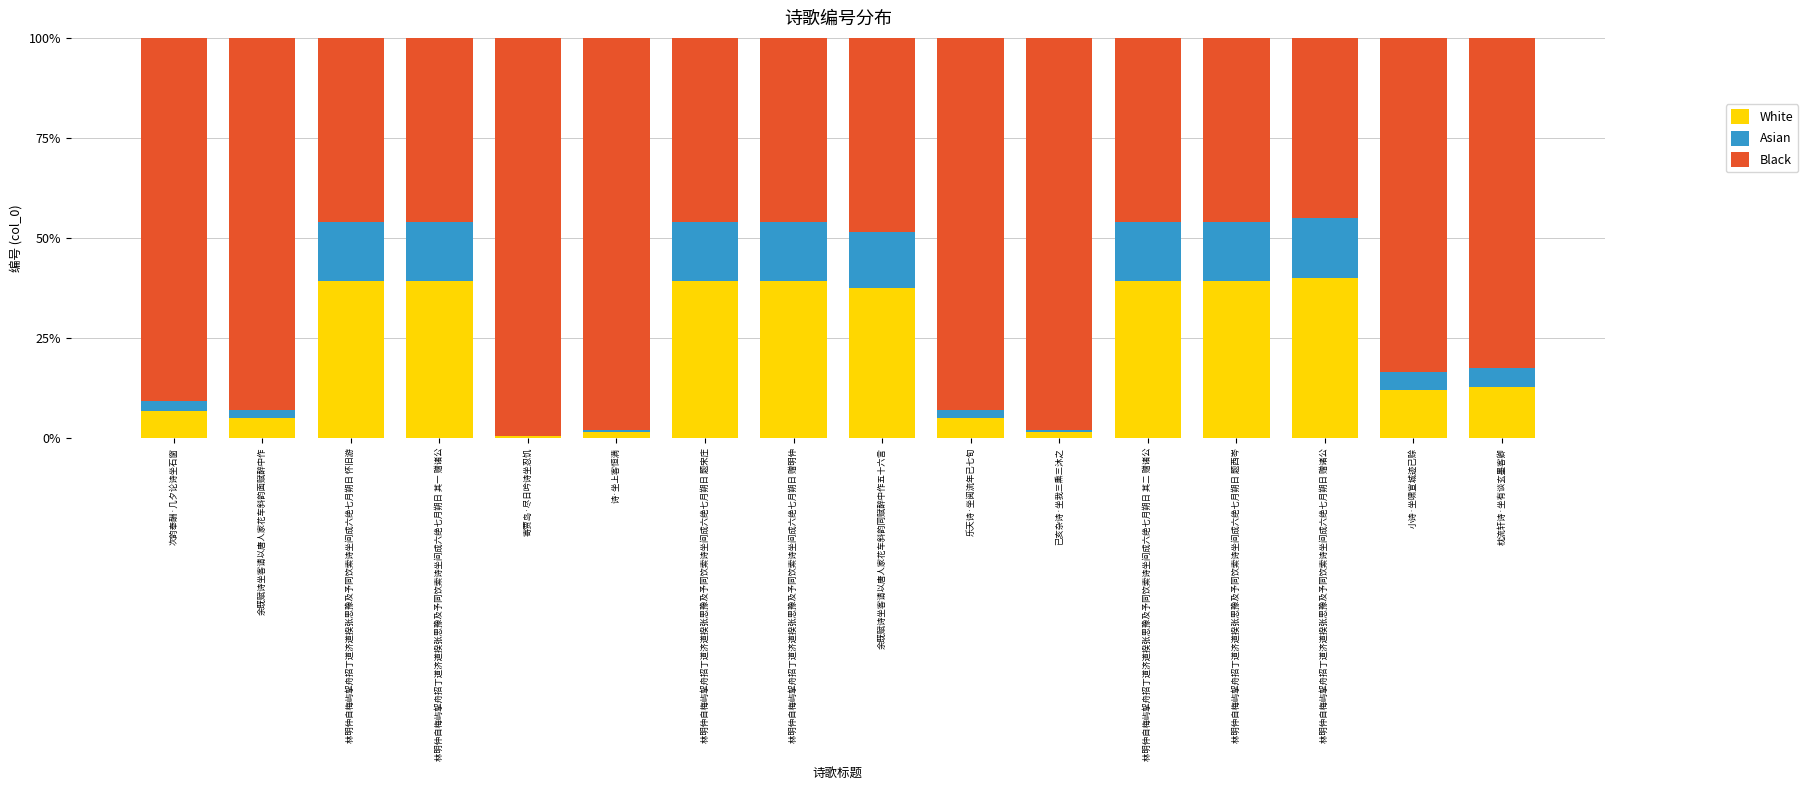

What are all the series names shown in the legend?

White, Asian, Black